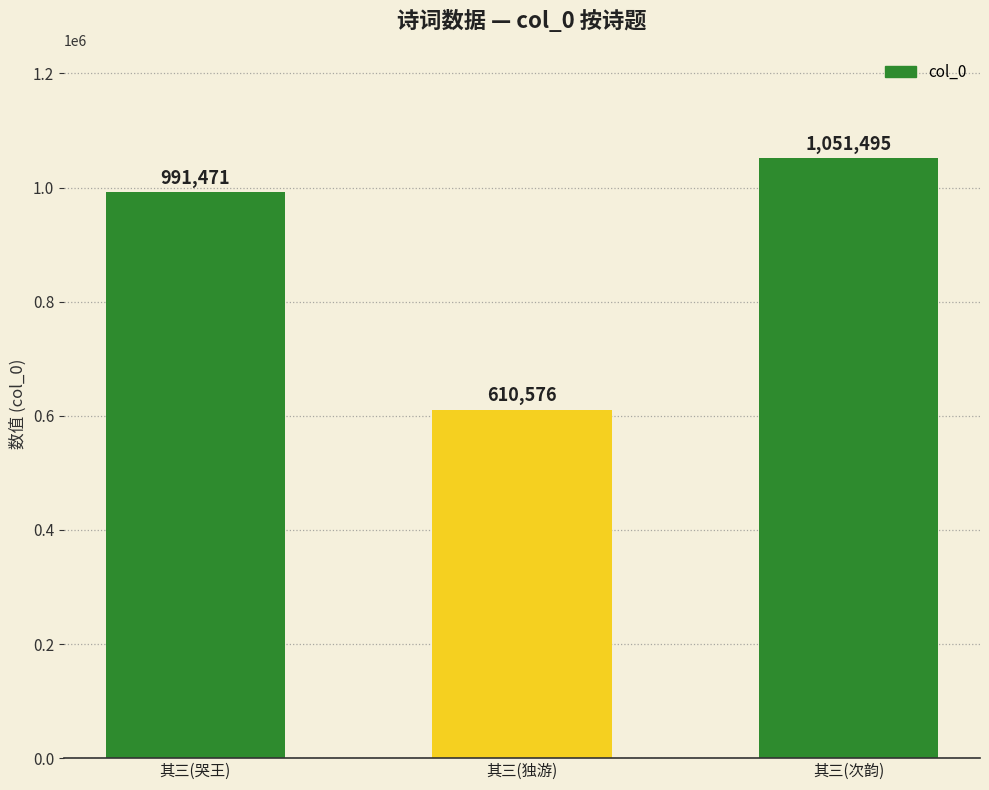

What is the average value?

884514